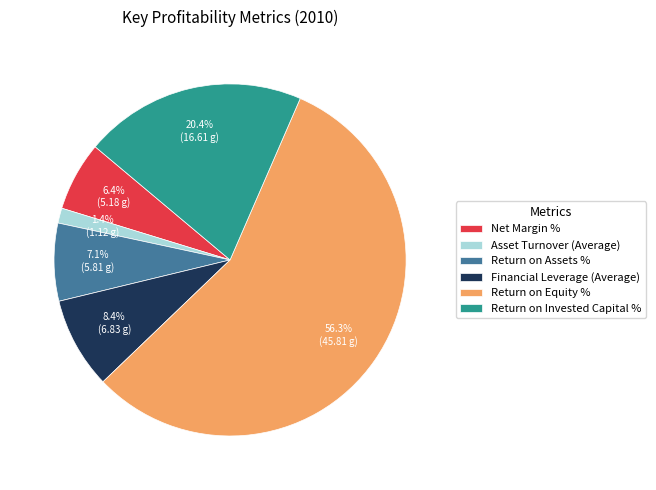

What percentage is NOT represented by Return on Assets %?

92.9%